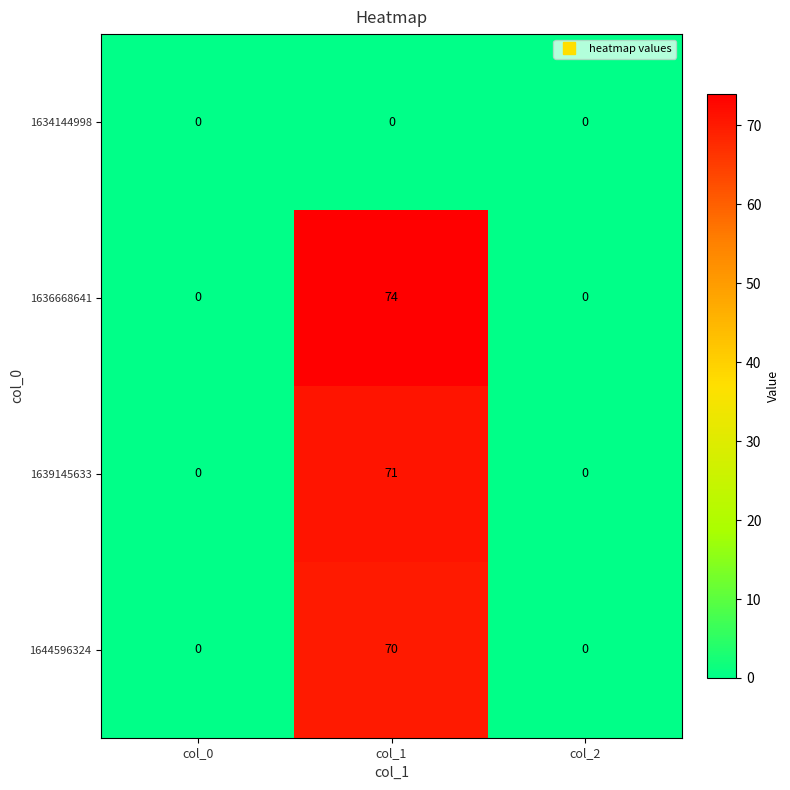

Reading left to right, what are all the values shown in this chart?

1634144998: 0	0	0
1636668641: 0	74	0
1639145633: 0	71	0
1644596324: 0	70	0